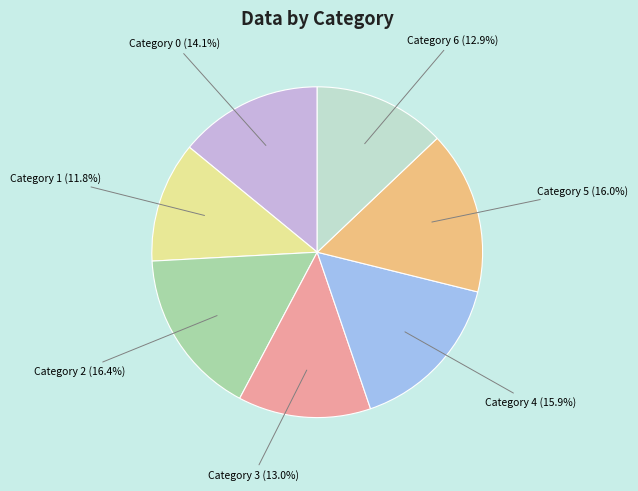

Is there a majority slice in this chart?

No